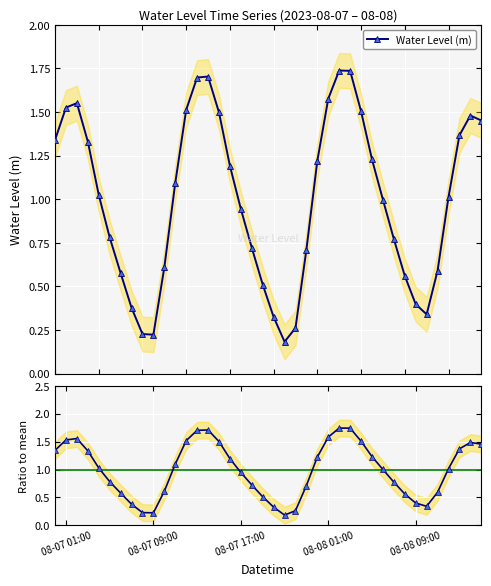

Count the number of categories in the chart.

40